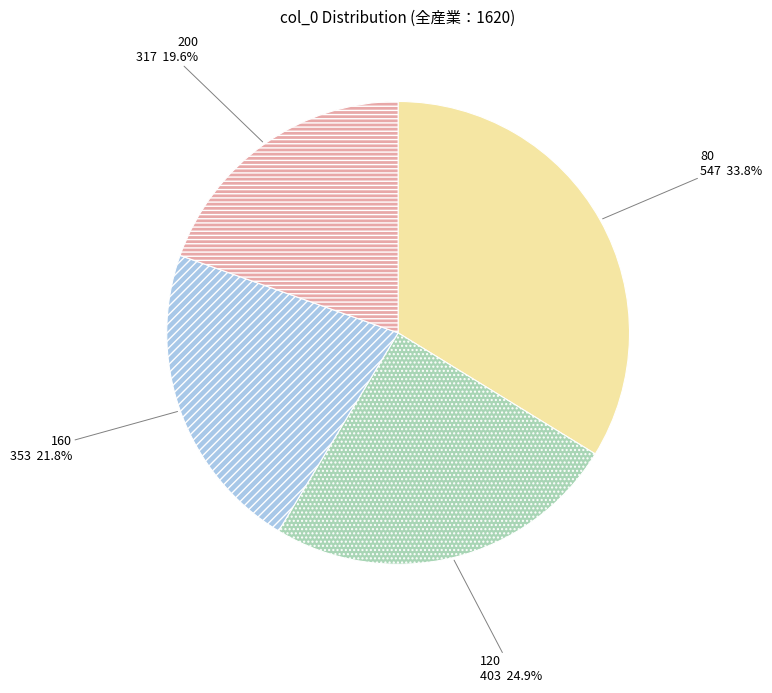

To the nearest percent, what is the difference between the largest and smallest slice percentages?

14%